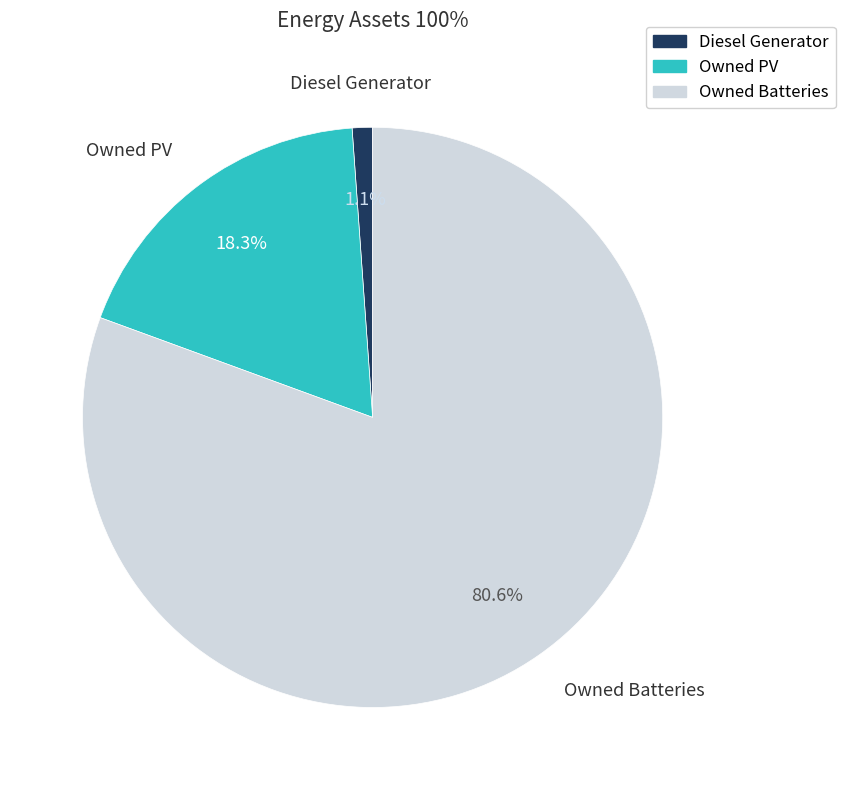

To the nearest percent, what is the combined percentage of Owned Batteries and Owned PV?

99%